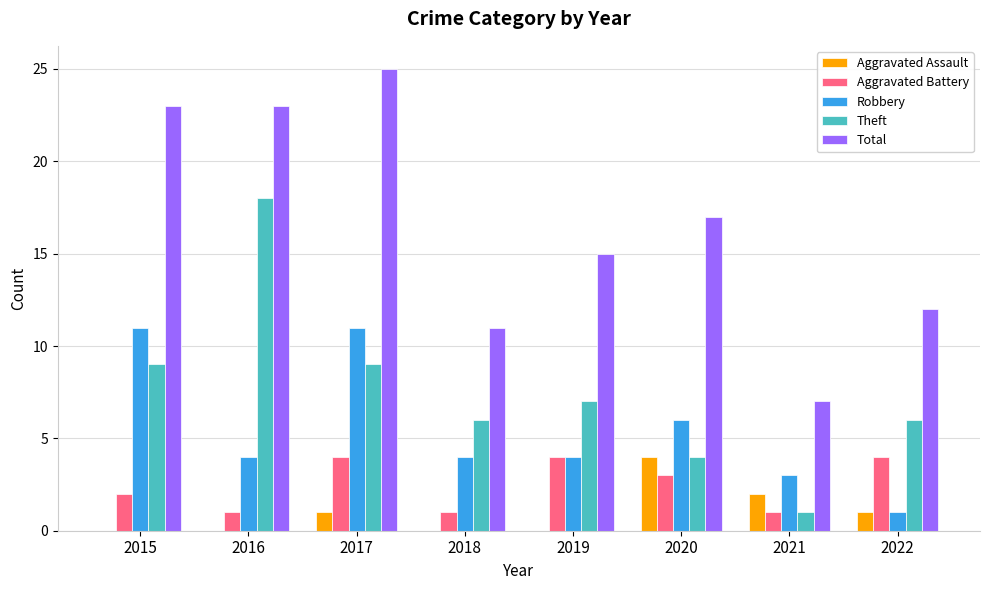

What is the total value across all series at 2020?

34